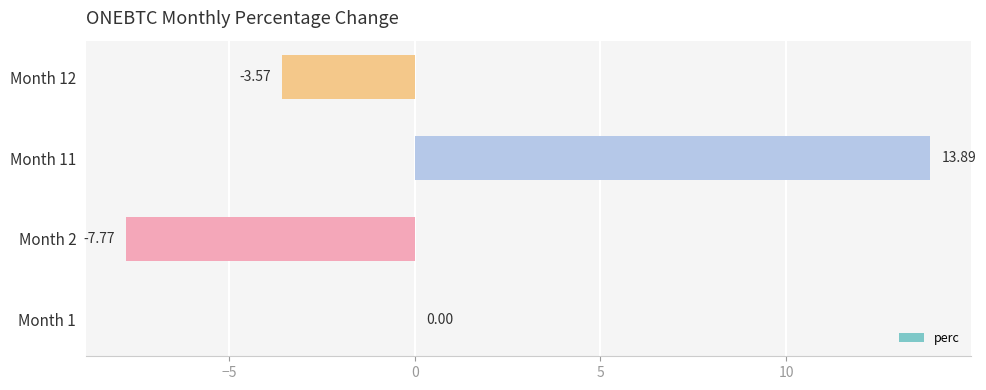

How many data points does each series have?

4